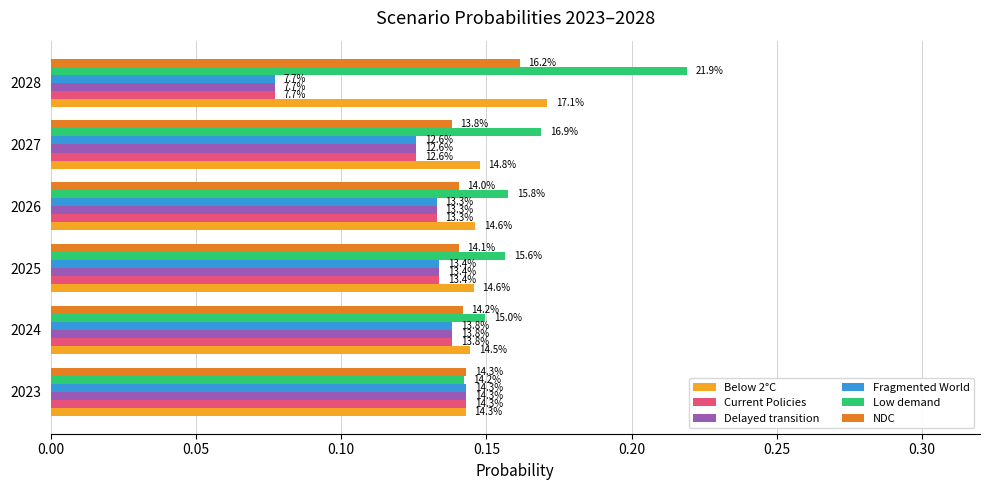

What is the value of the Delayed transition bar at the 5th from the left?

0.1